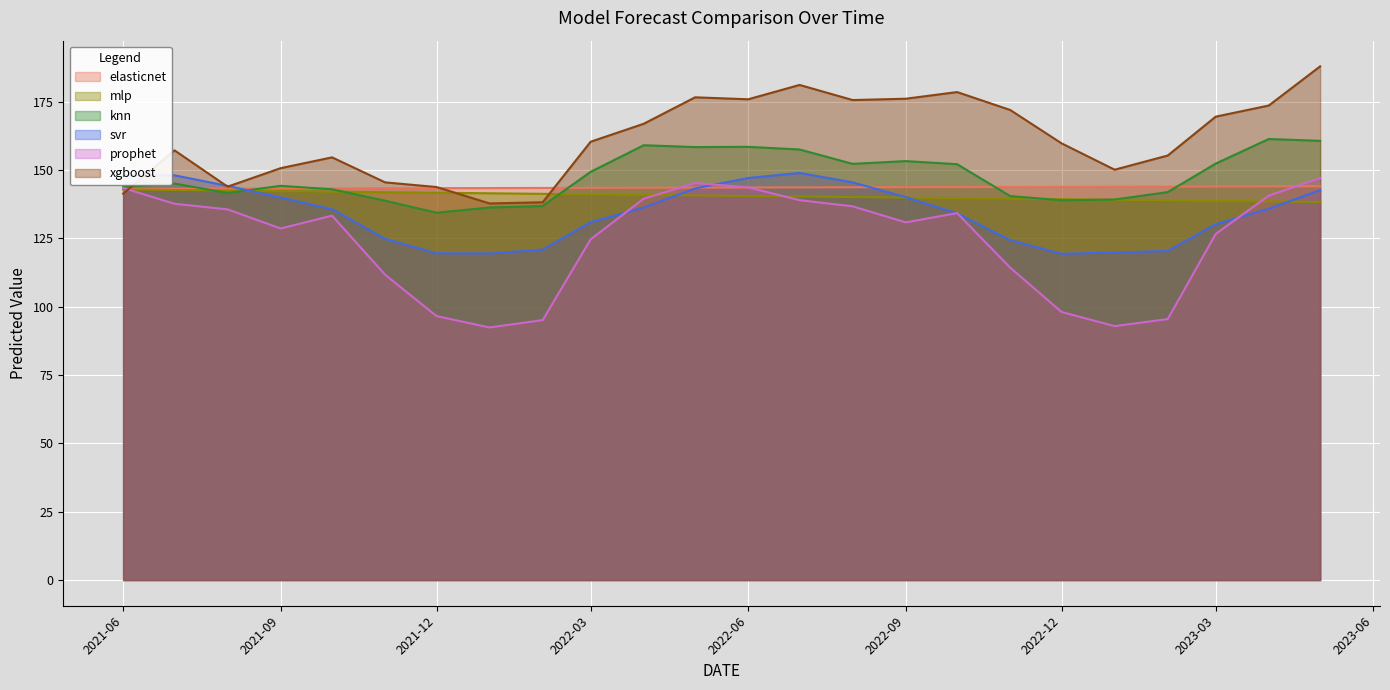

After their last crossing, which series has the higher values: knn or svr?

knn